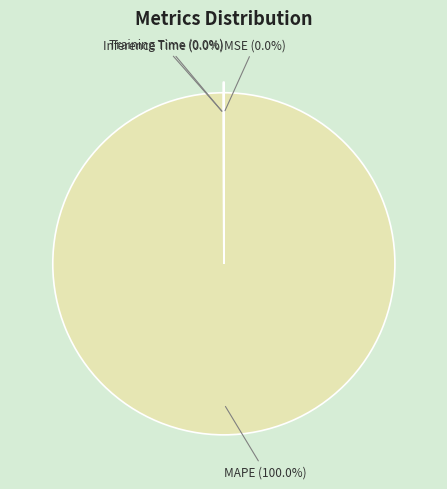

Which slice is the largest?

MAPE